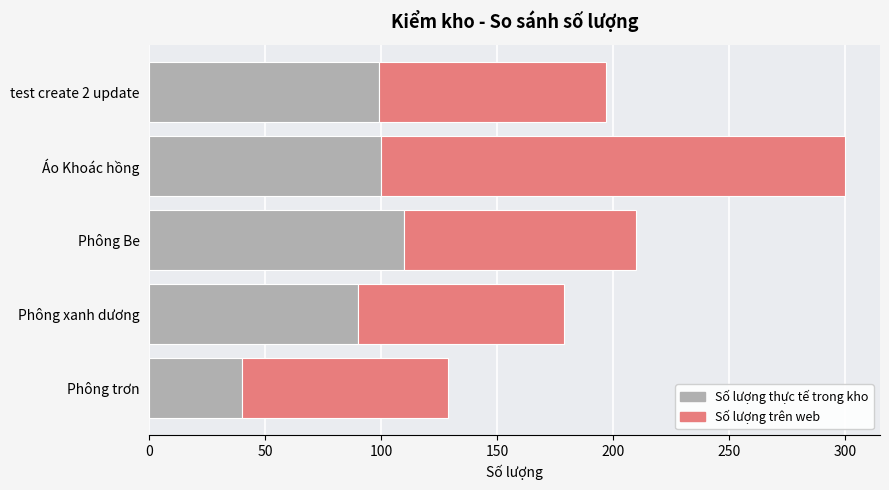

The value of Số lượng thực tế trong kho at Phông xanh dương is 90. True or false?

True